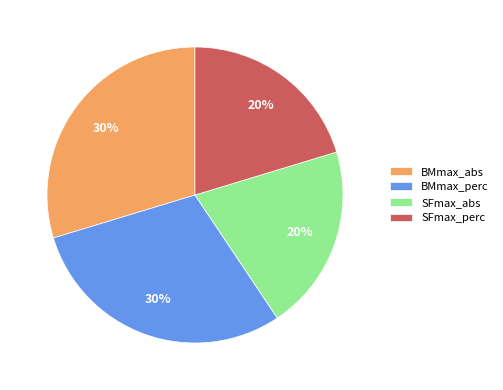

Is there any slice that represents more than half of the pie?

No